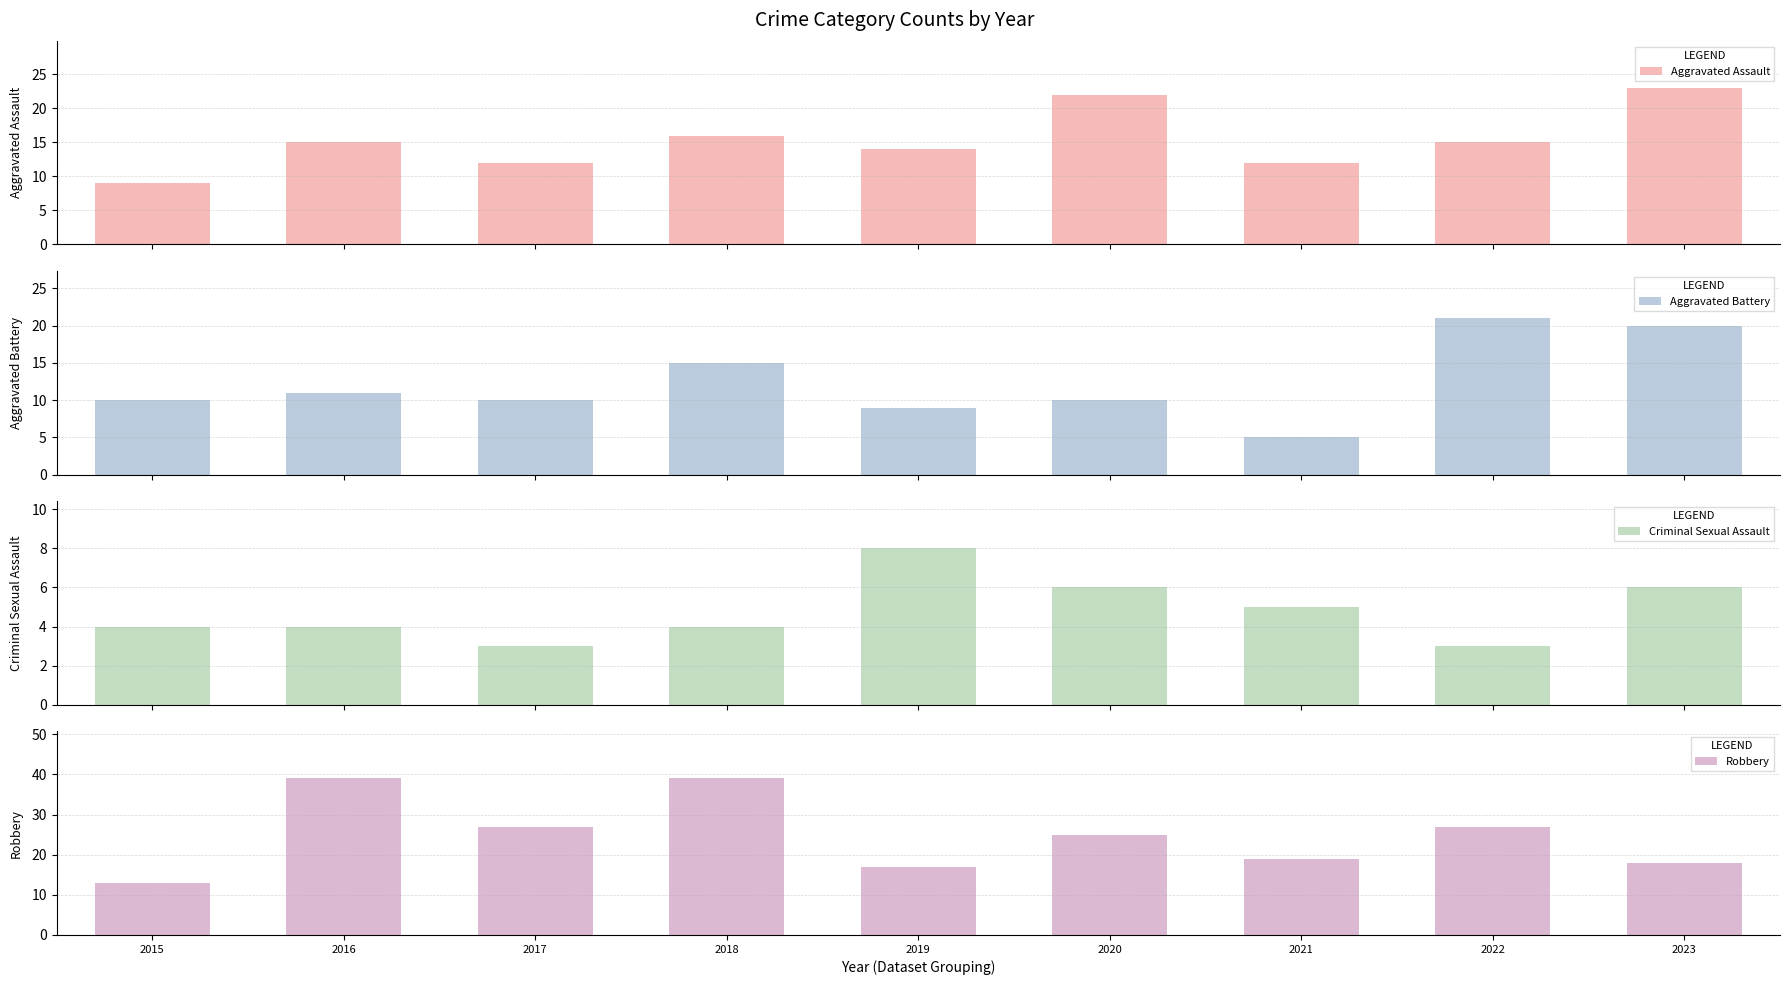

Which has a higher value, 2016 or 2020?

2020